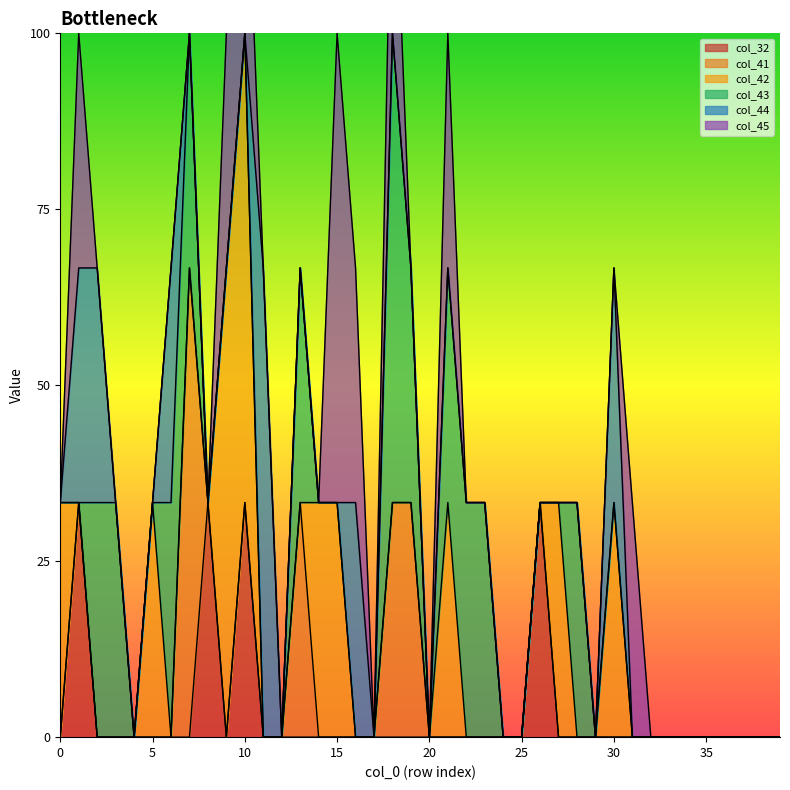

How many times do col_44 and col_32 cross each other?

1